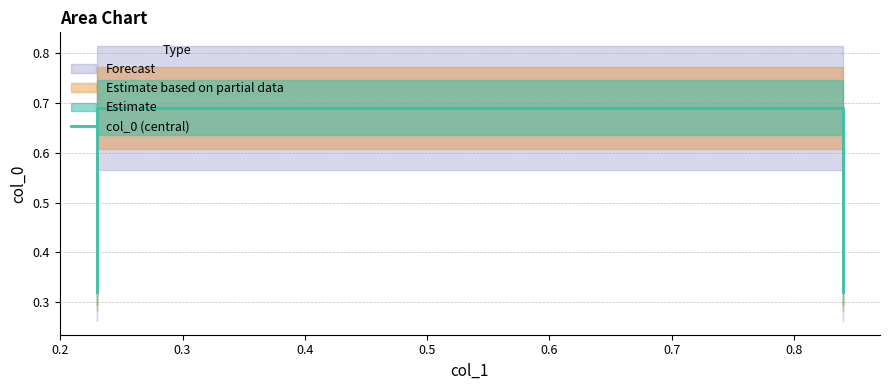

The chart shows a value of 0.2 at 0.2. True or false?

False